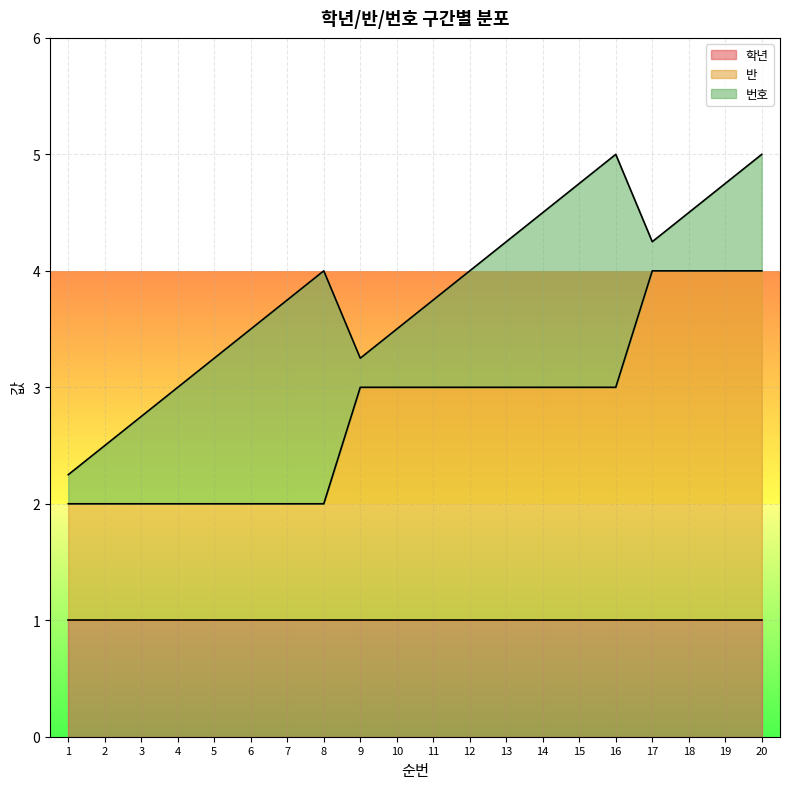

Is the value of 학년 at 10 greater than the value of 반 at 15?

No